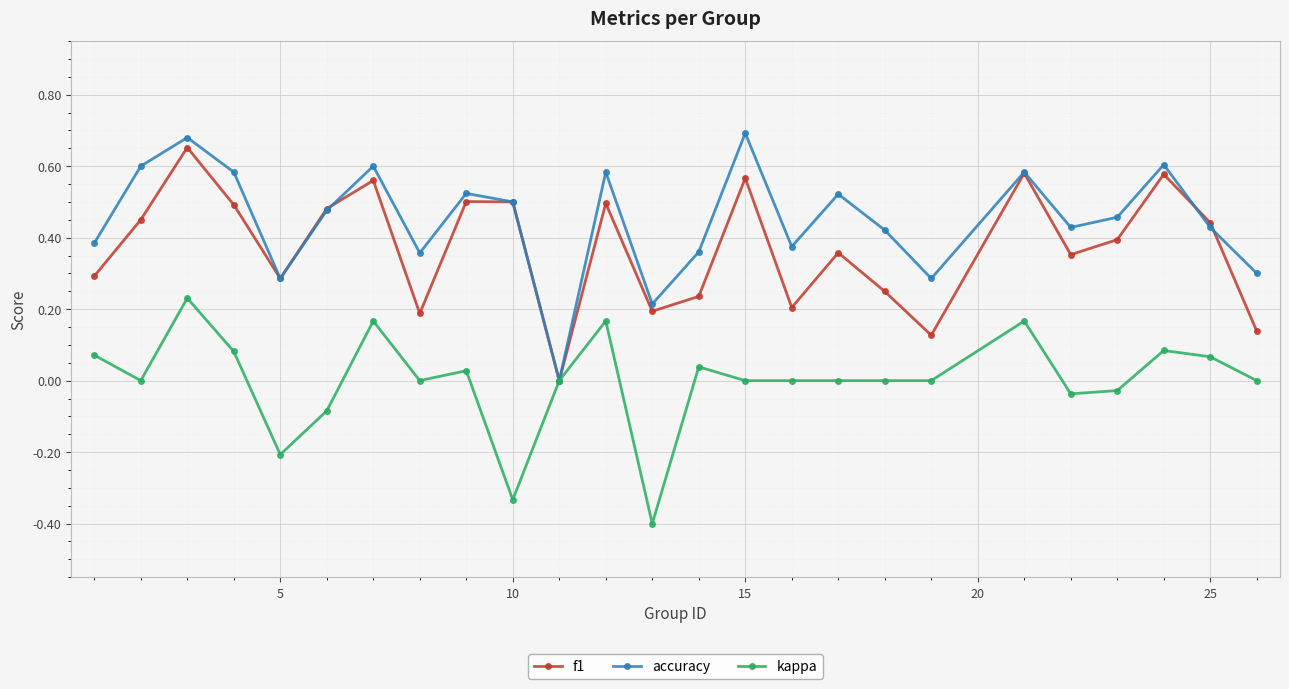

How many interior local peaks does the accuracy series have?

8